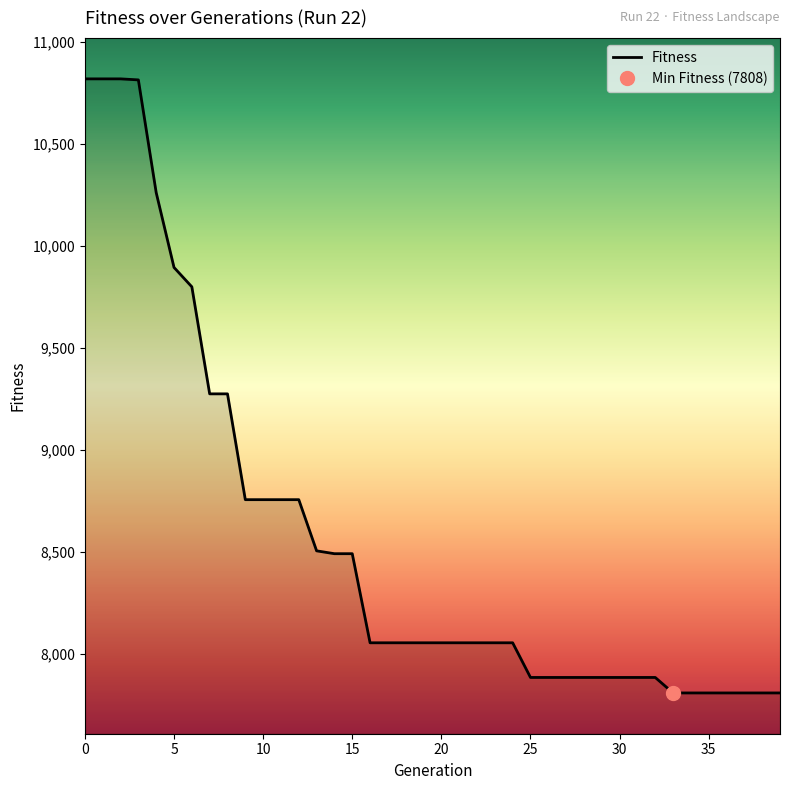

How many values are below 8054?

15